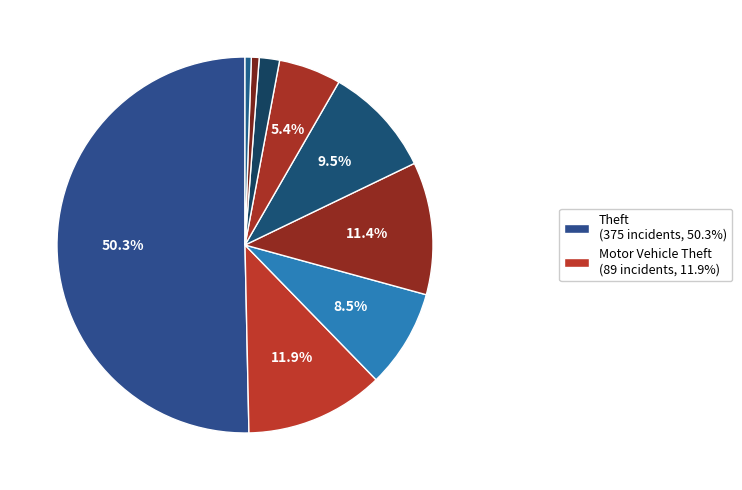

How many segments does this pie chart have?

9